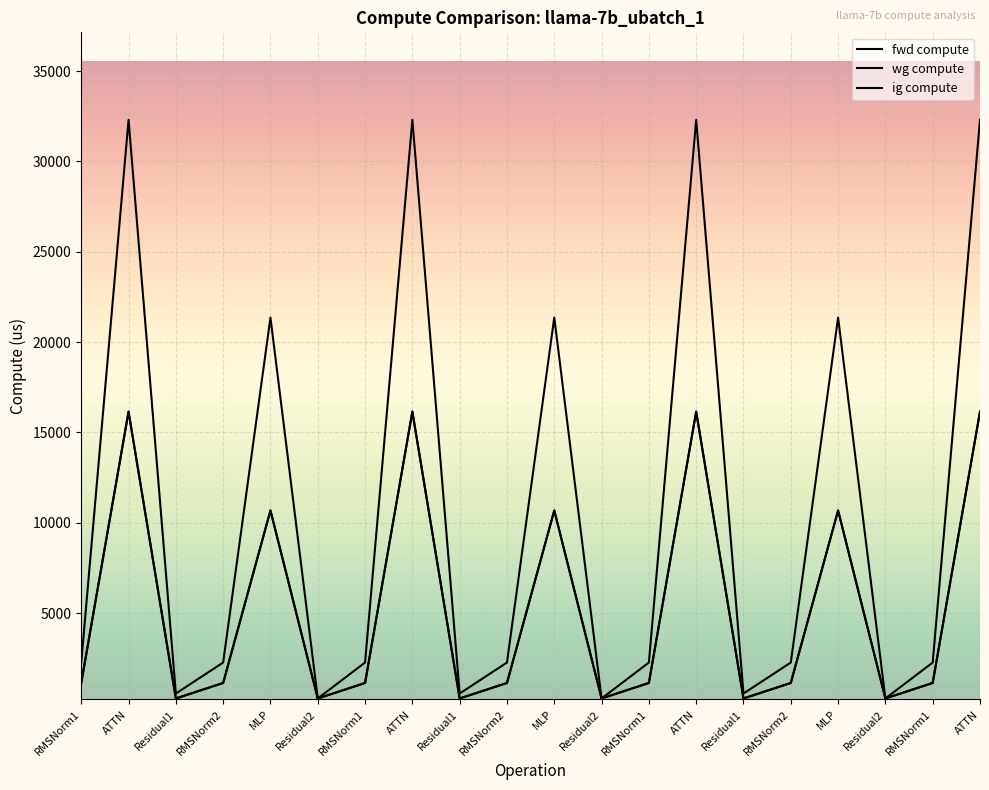

Does the chart have visible grid lines?

Yes